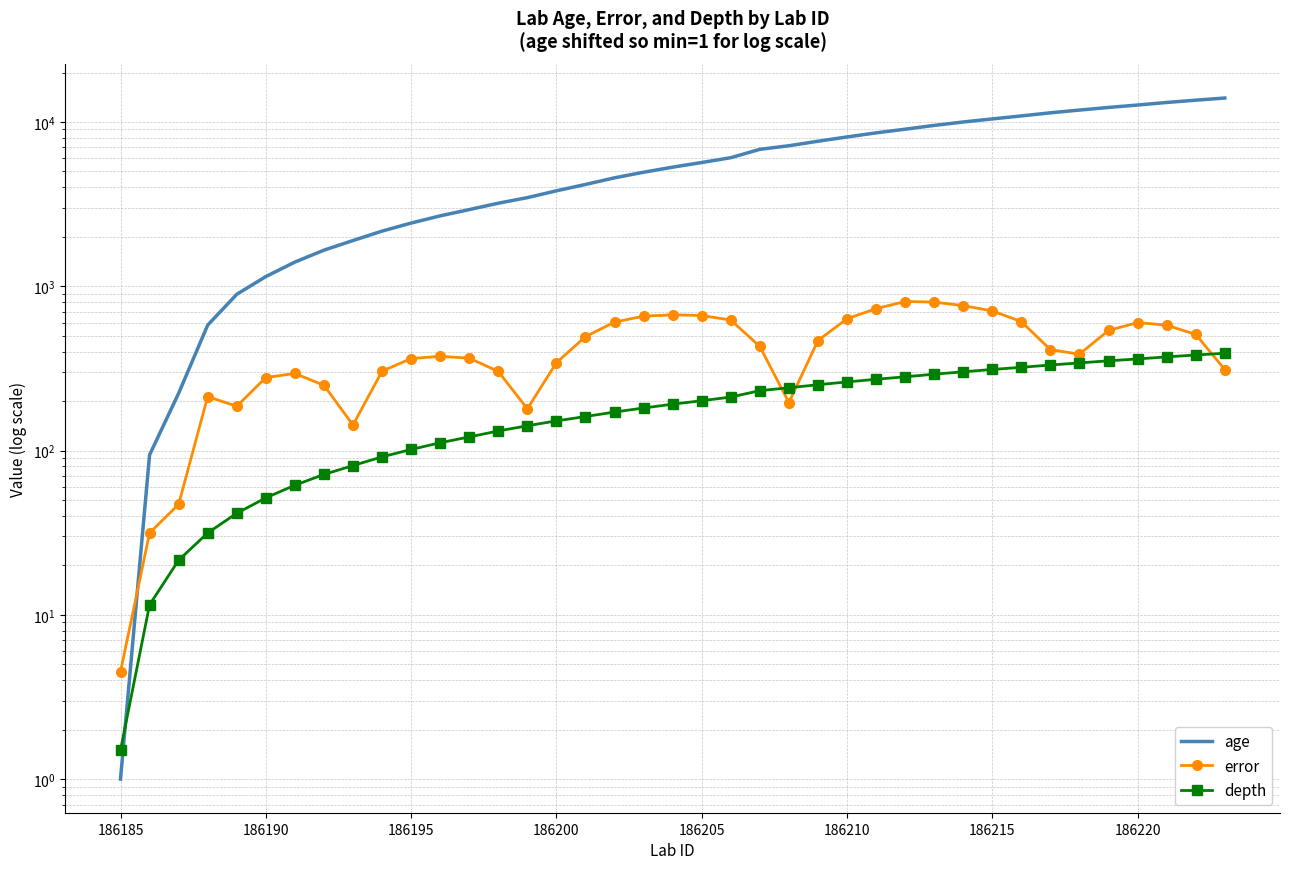

What is the greatest value displayed?

13987.0